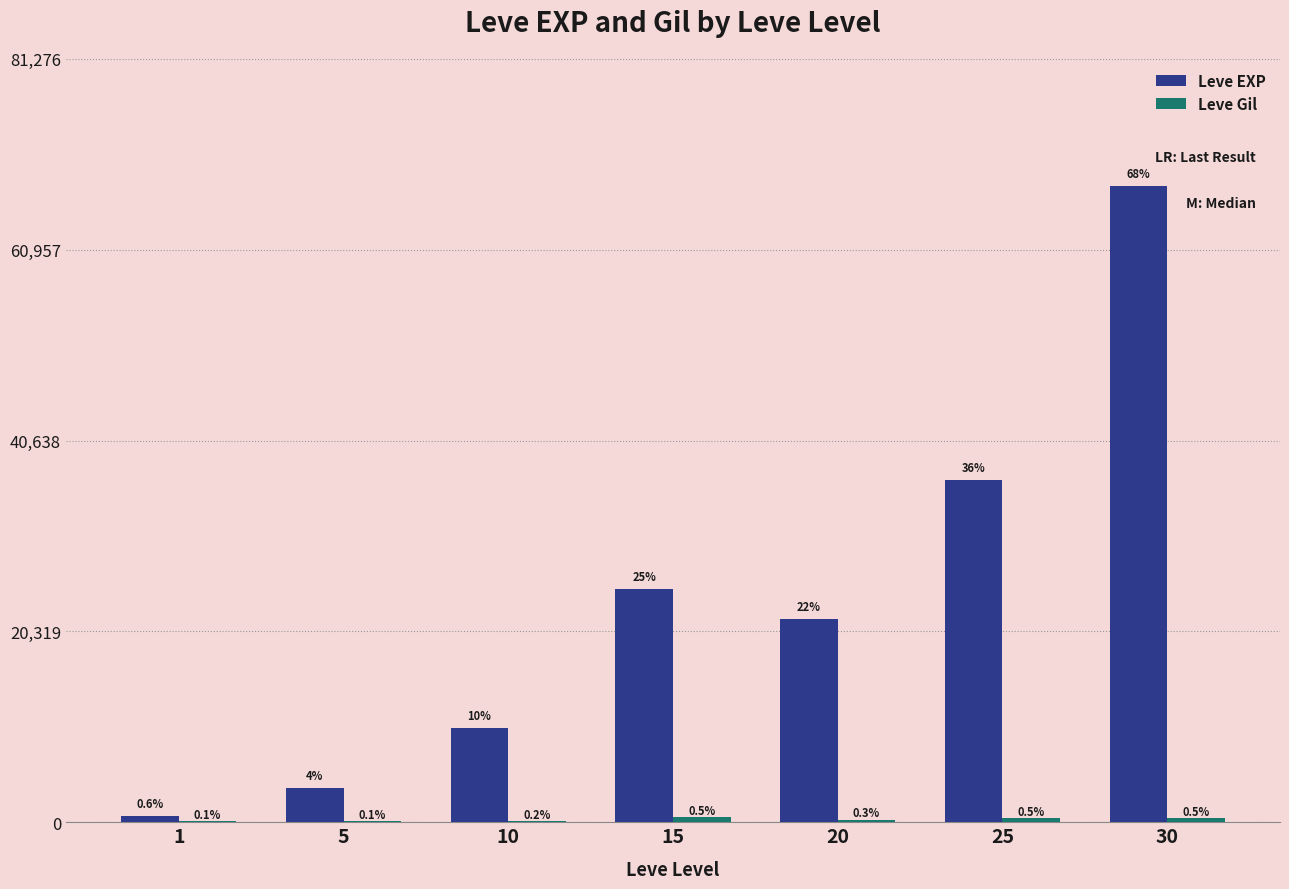

Does the chart contain stacked bars?

No